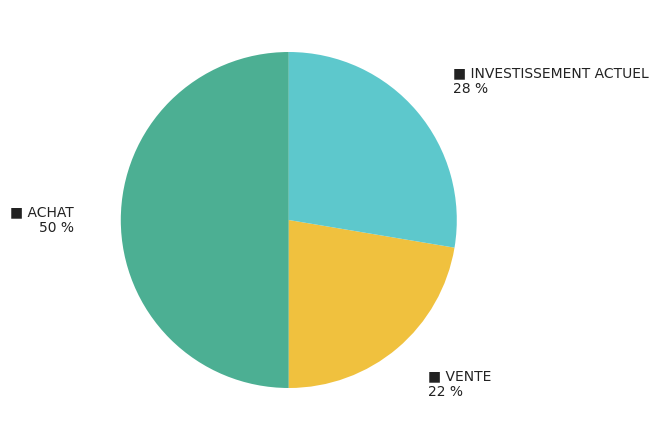

To the nearest percent, what is the difference between the largest and smallest slice percentages?

28%